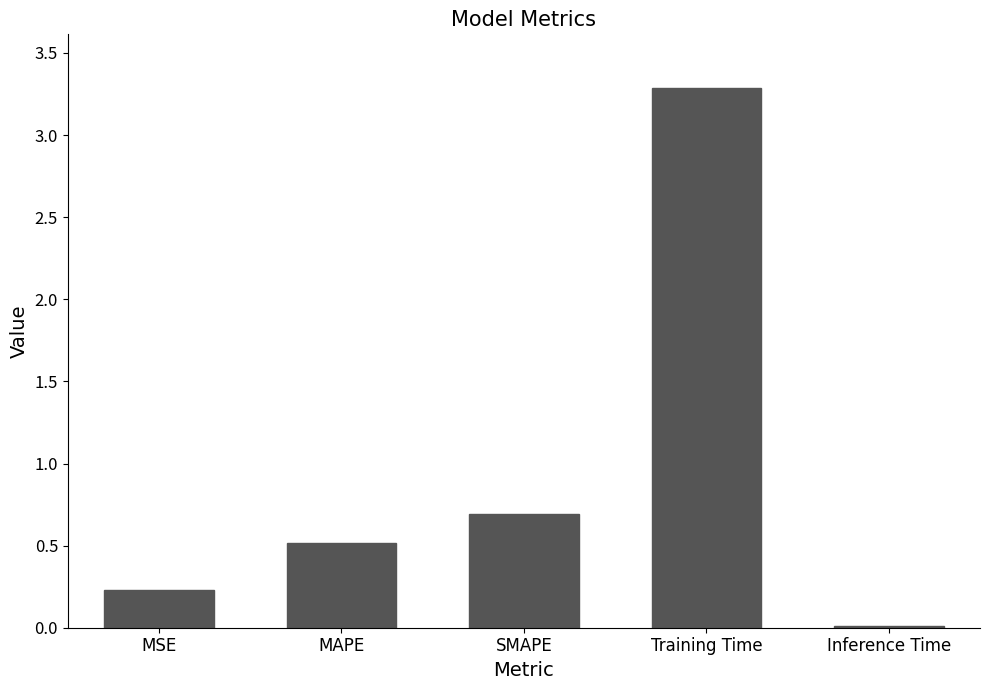

What is the value of the 1st bar from the left?

0.2